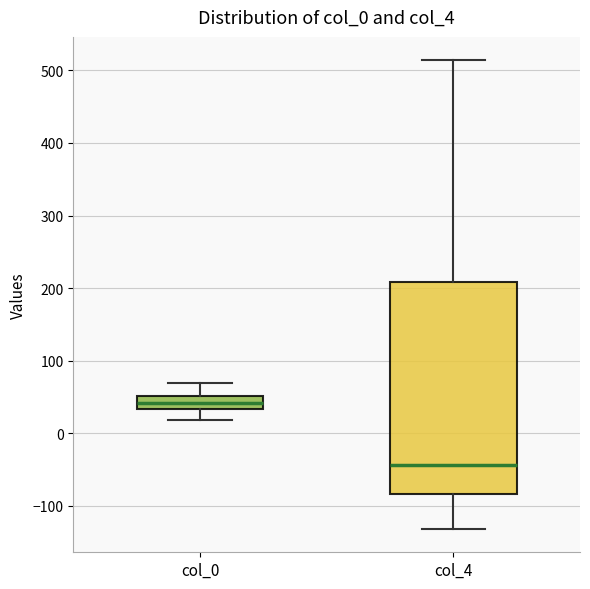

Reading left to right, read every box against the y-axis: the position of its median line, the range the box covers, and the ends of its whiskers. The values are not printed on the chart, so give them approximately, as read against the axis.

col_0: median 40, box 30 to 50, whiskers 20 to 70
col_4: median -40, box -80 to 210, whiskers -130 to 510